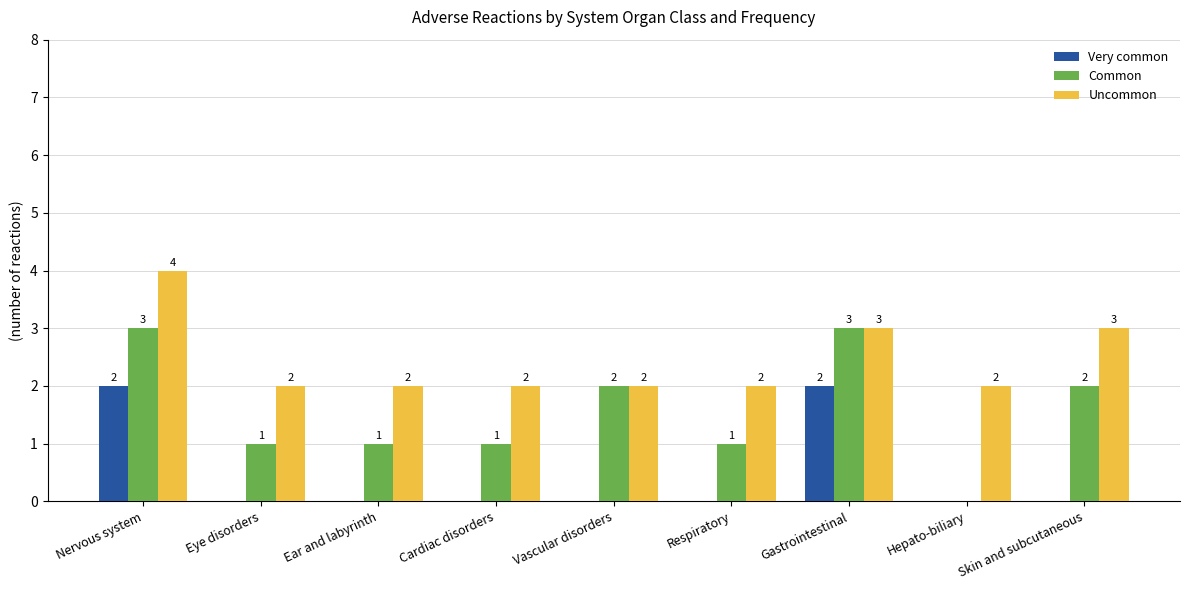

Are the bars grouped side by side (vs. stacked)?

Yes